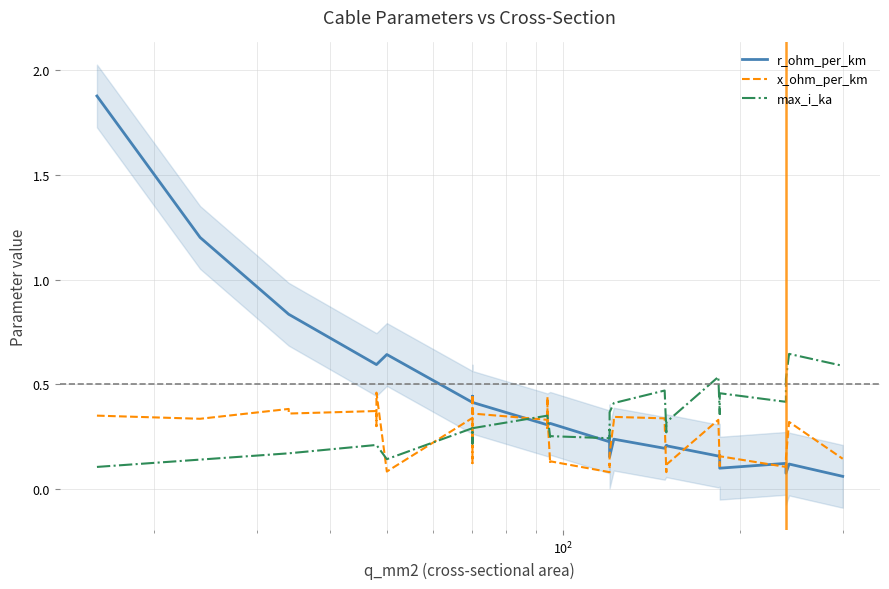

What is the value of the r_ohm_per_km point at the 33rd from the left?

0.2